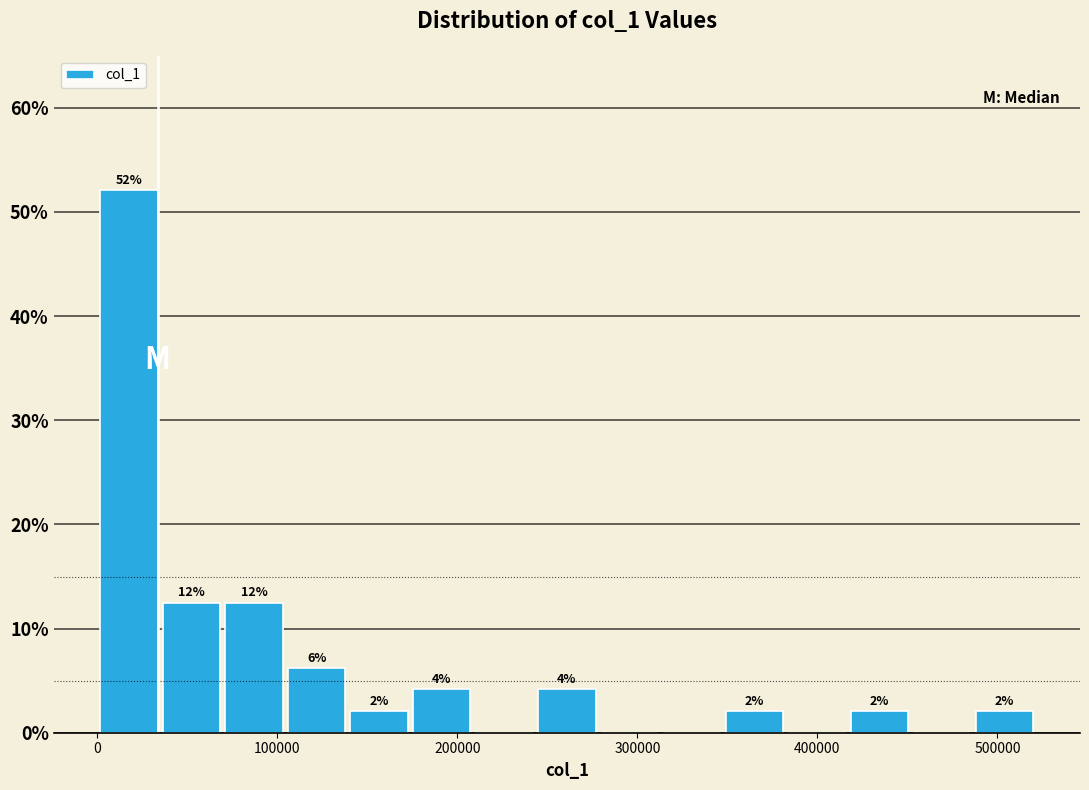

Around what value on the x-axis is the tallest bar? Give the approximate position of its centre, as read against the axis.

20000